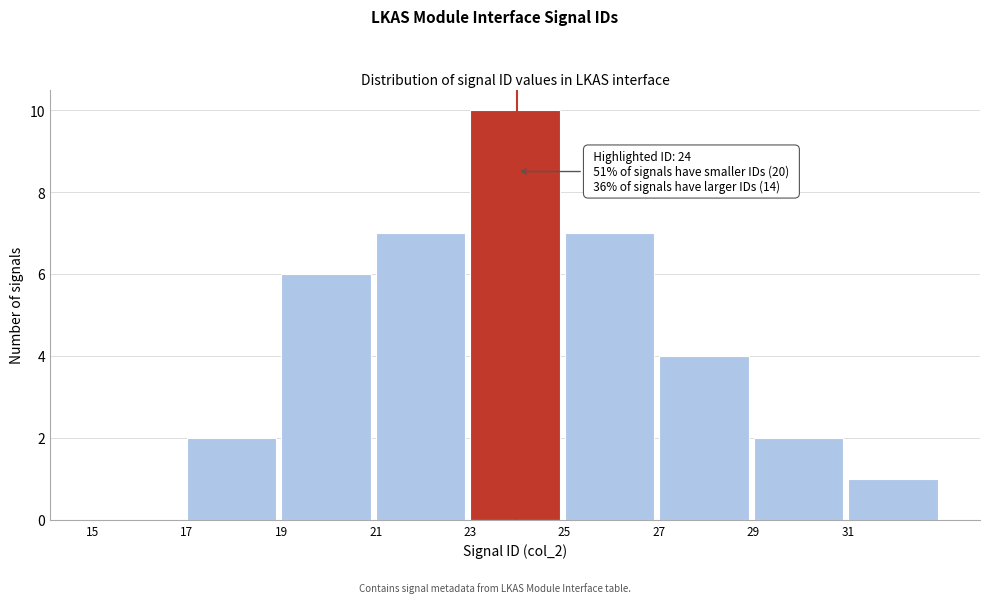

Which range on the x-axis has the tallest bar?

23 to 25